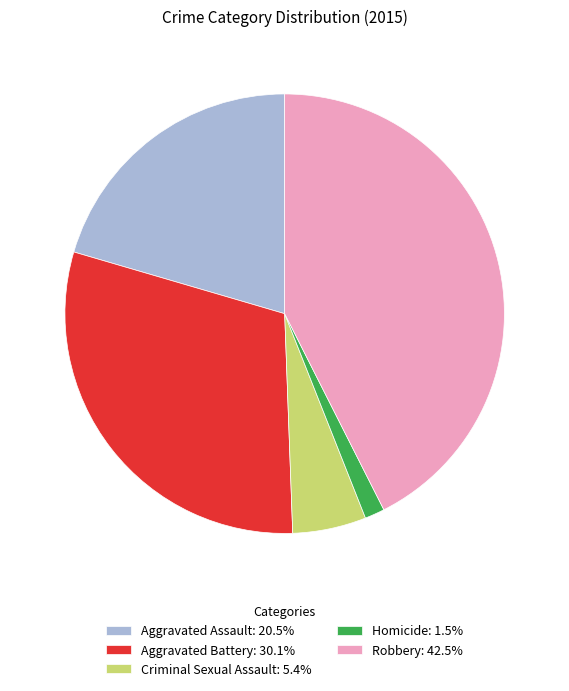

Combined, do Homicide: 1.5% and Aggravated Assault: 20.5% account for over 50%?

No